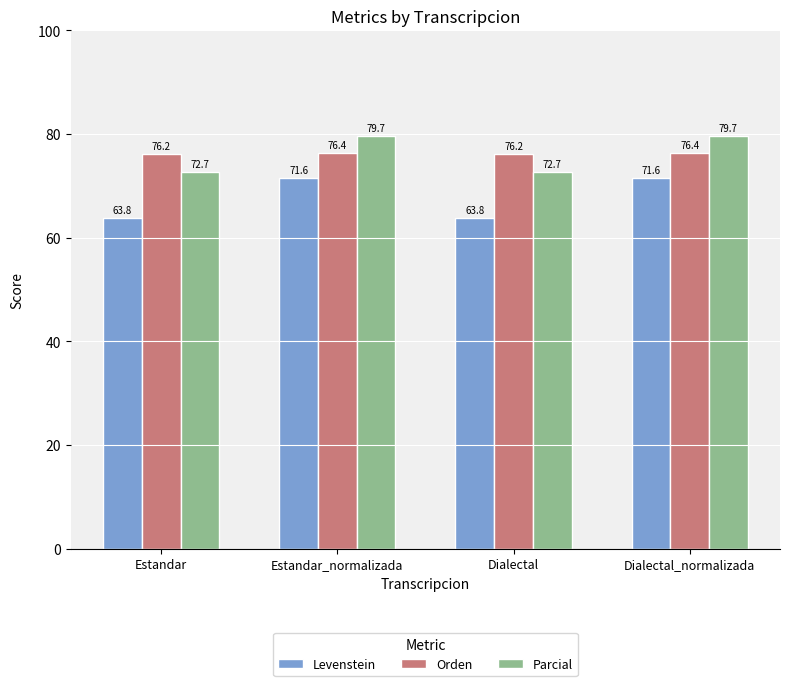

How many Orden values are between 76 and 77?

4